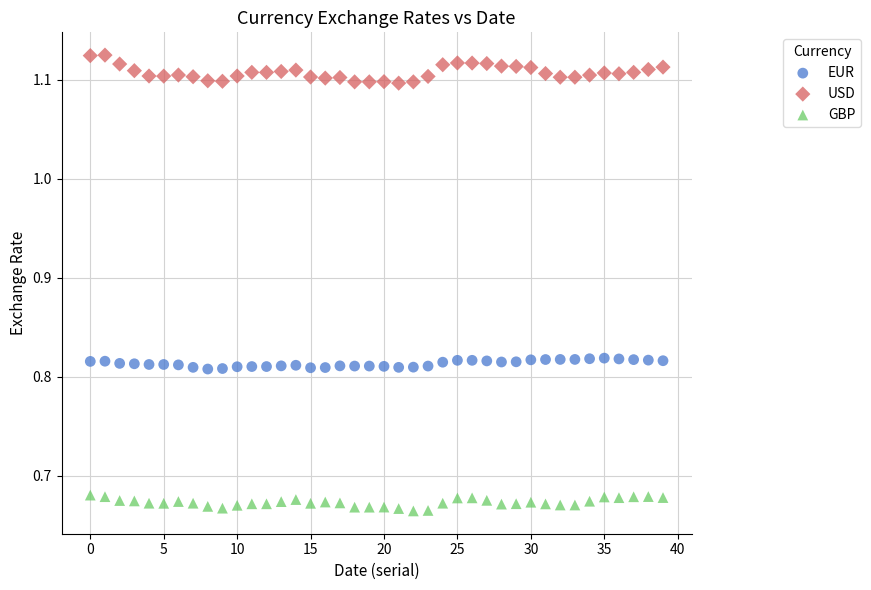

What are all the series names shown in the legend?

EUR, USD, GBP